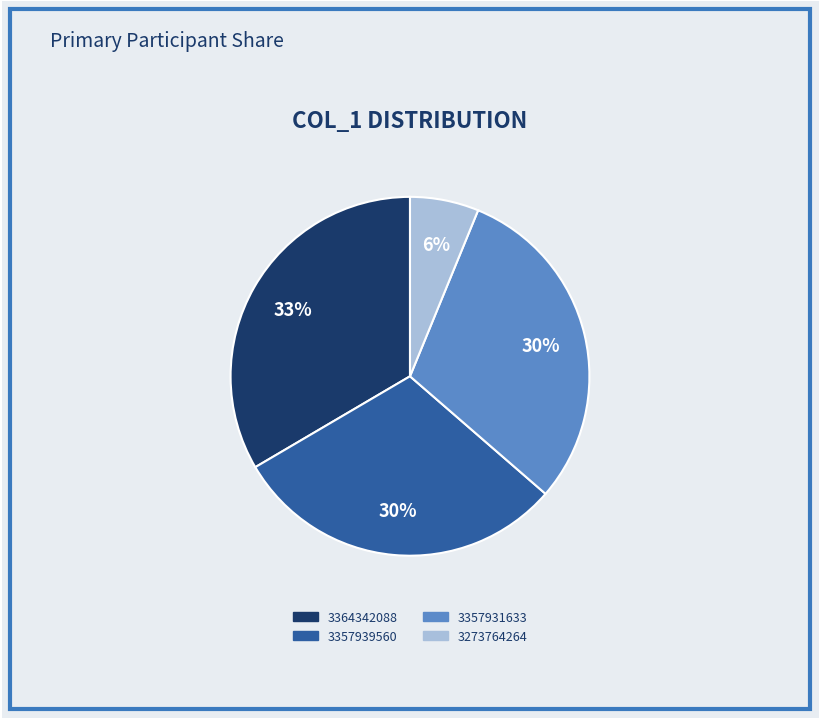

To the nearest percent, what is the average slice percentage?

25%